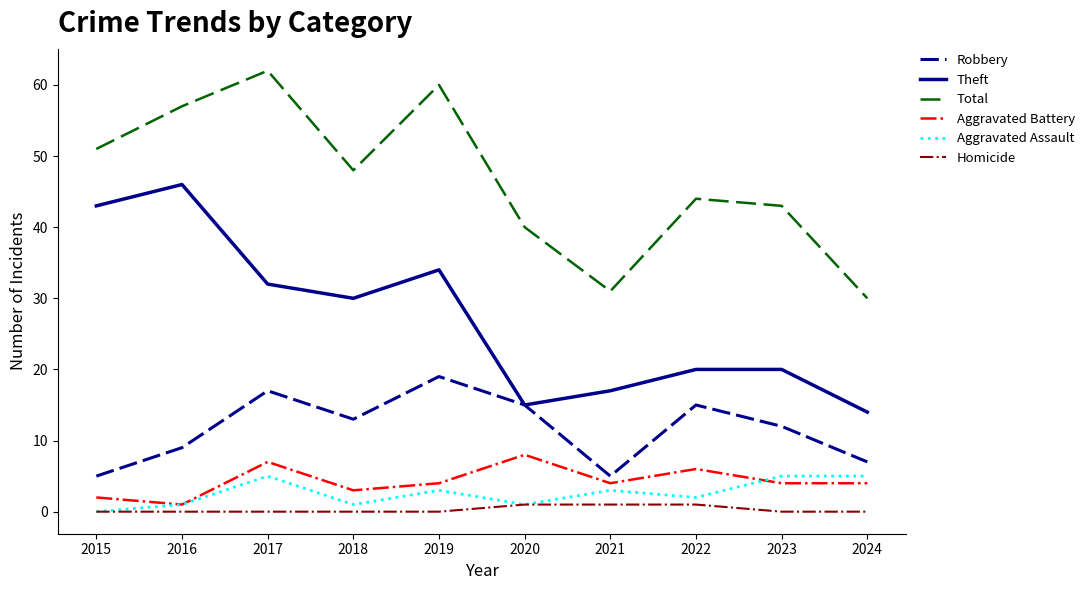

True or false: Total and Theft intersect in this chart.

False